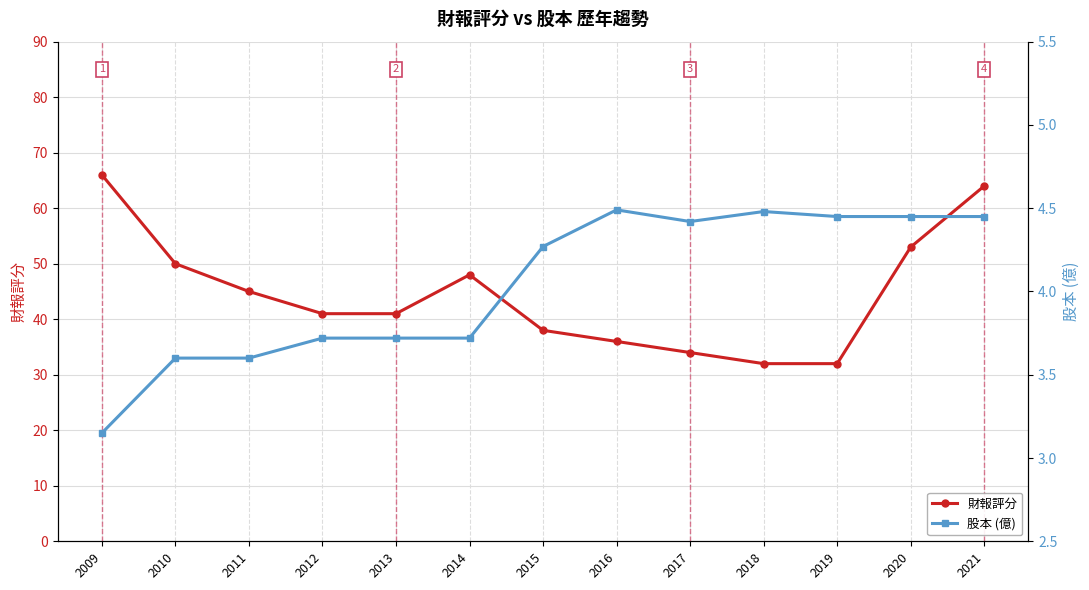

What is the average value of the 股本 (億) series?

4.0